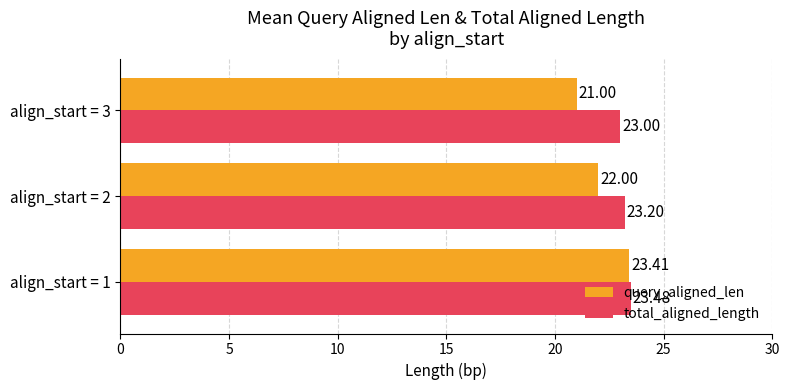

Which series has the largest total across all categories?

total_aligned_length